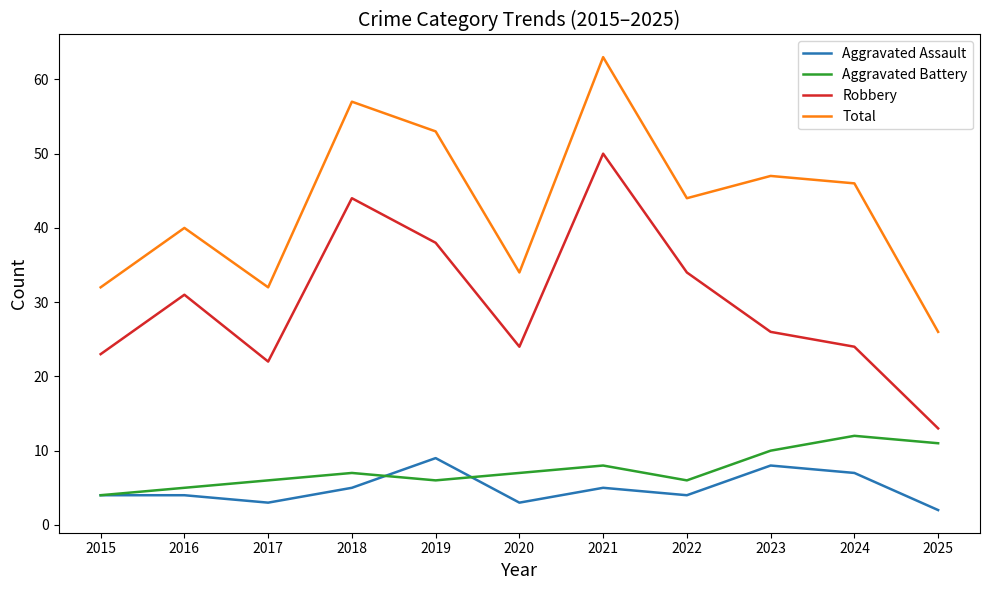

Rank the series by their maximum value, from lowest to highest.

Aggravated Assault, Aggravated Battery, Robbery, Total